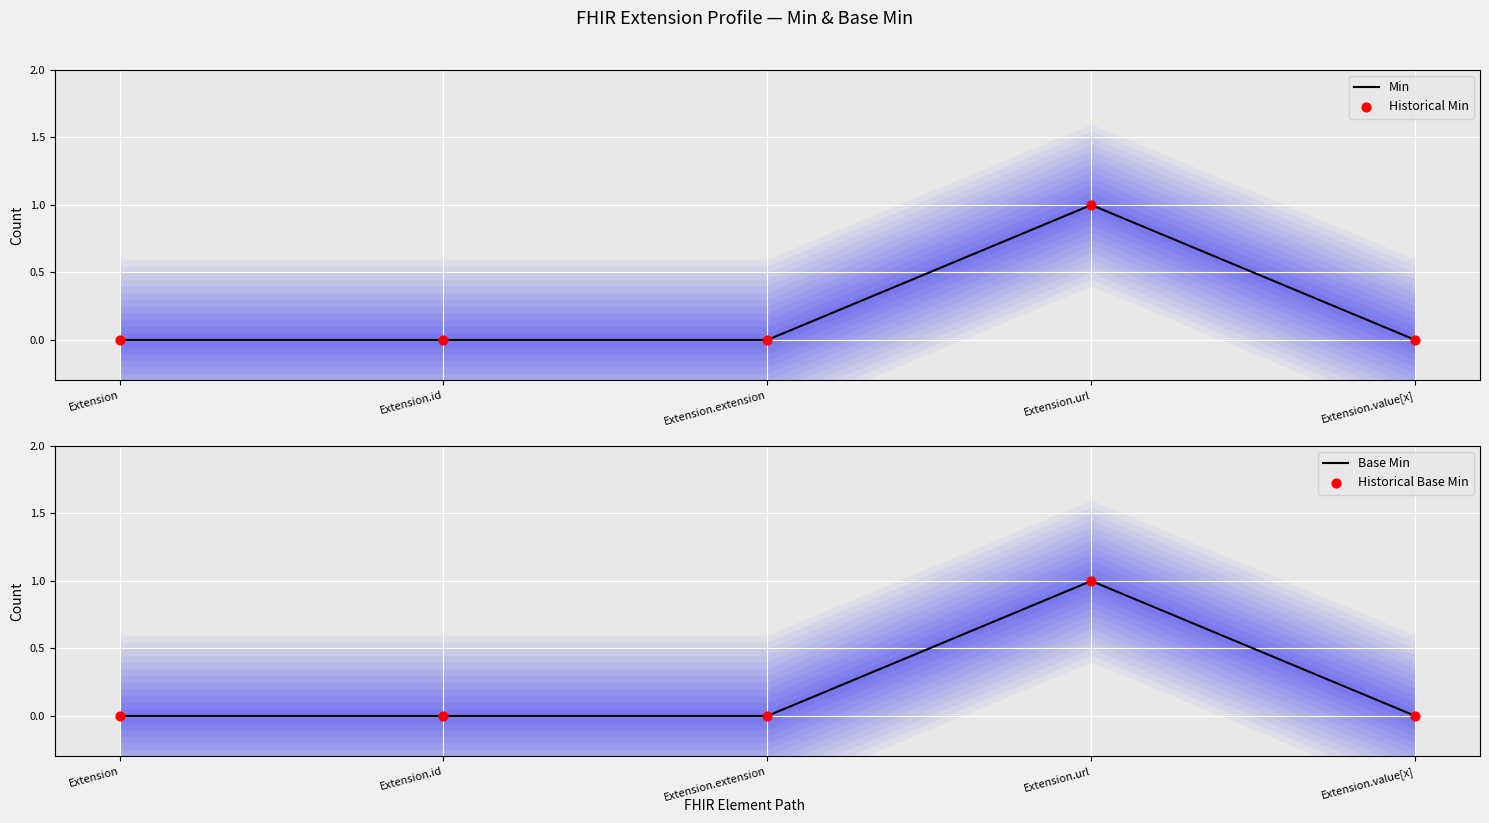

Which series reaches the minimum Y coordinate?

Min